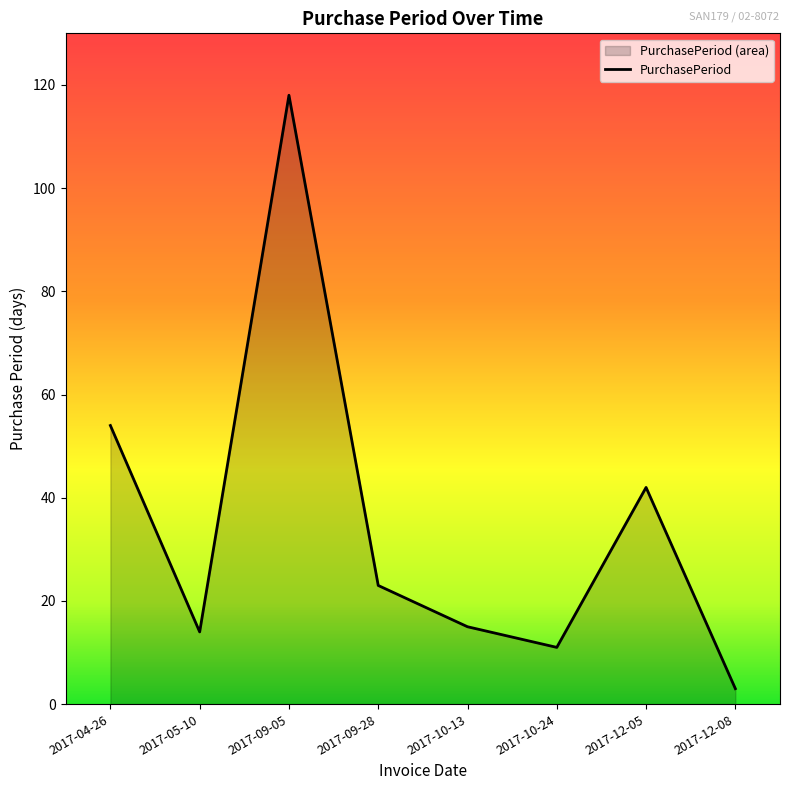

What is the smallest value displayed?

3